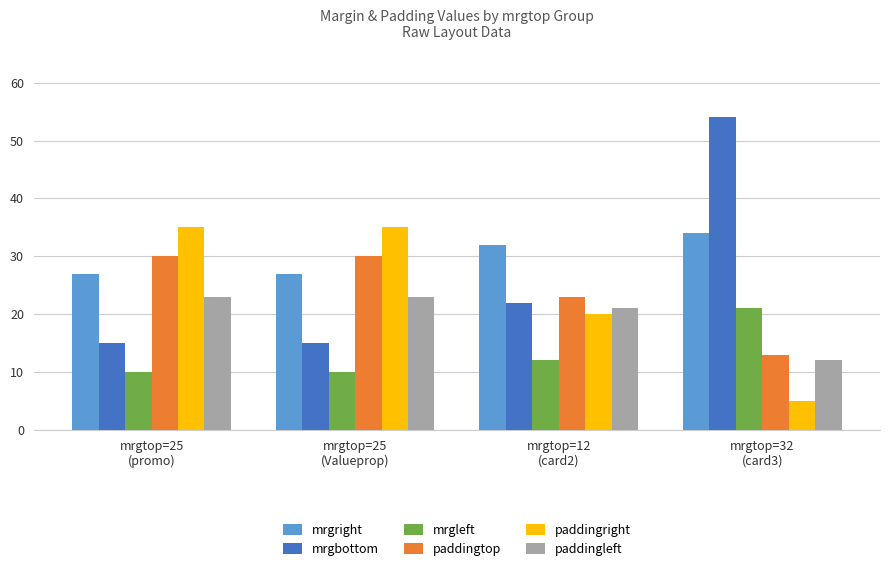

What is the maximum value for paddingright?

35